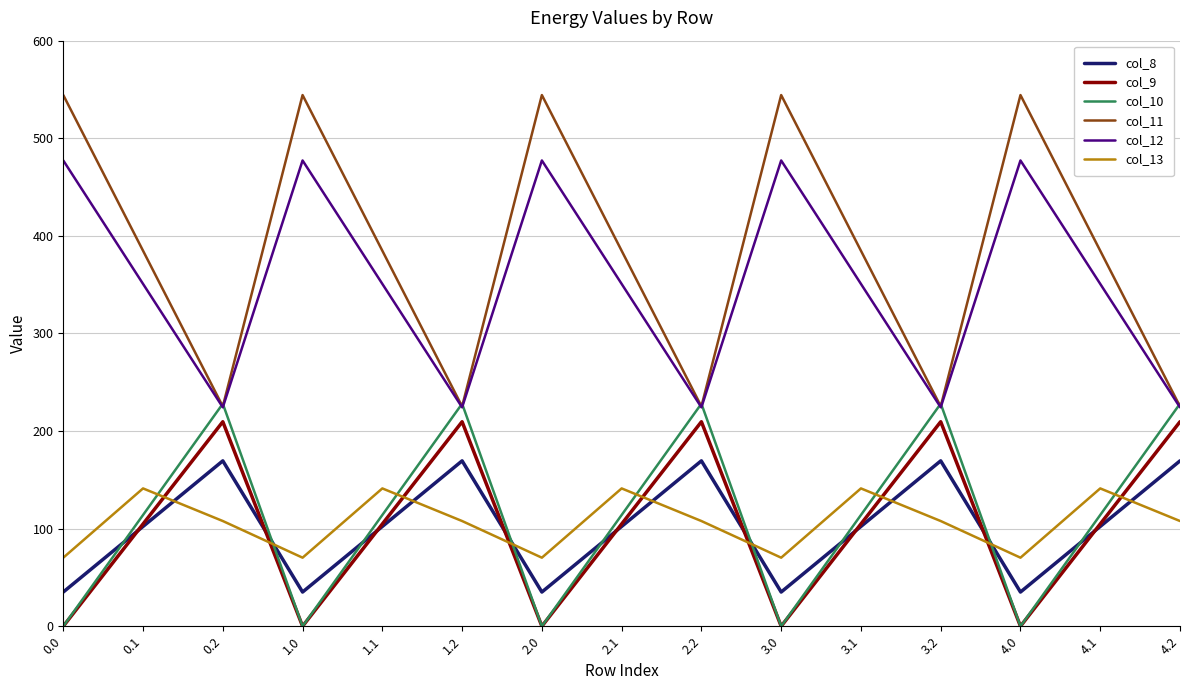

True or false: col_12 and col_13 intersect in this chart.

False